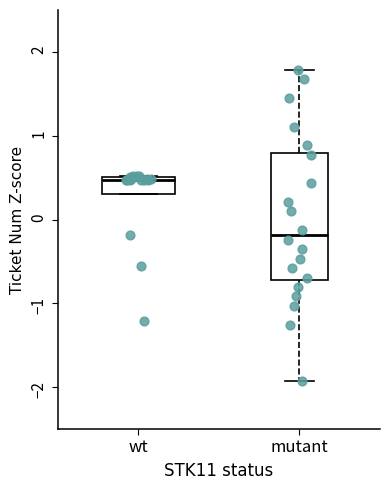

Where is the lower edge of the box for wt on the y-axis? The values are not printed on the chart, so give them approximately, as read against the axis.

0.3